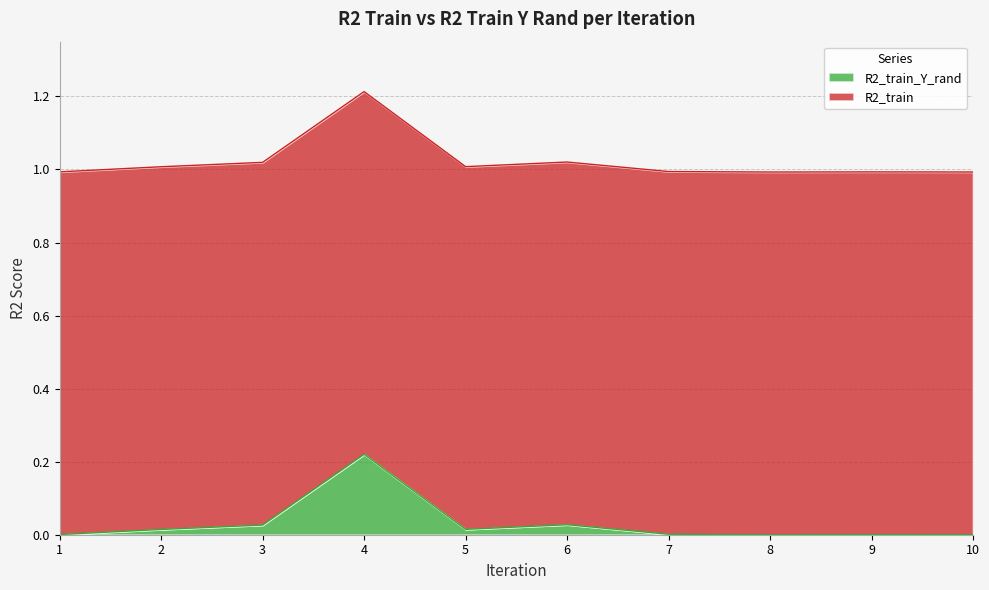

At which category is the sum across all series the highest?

4